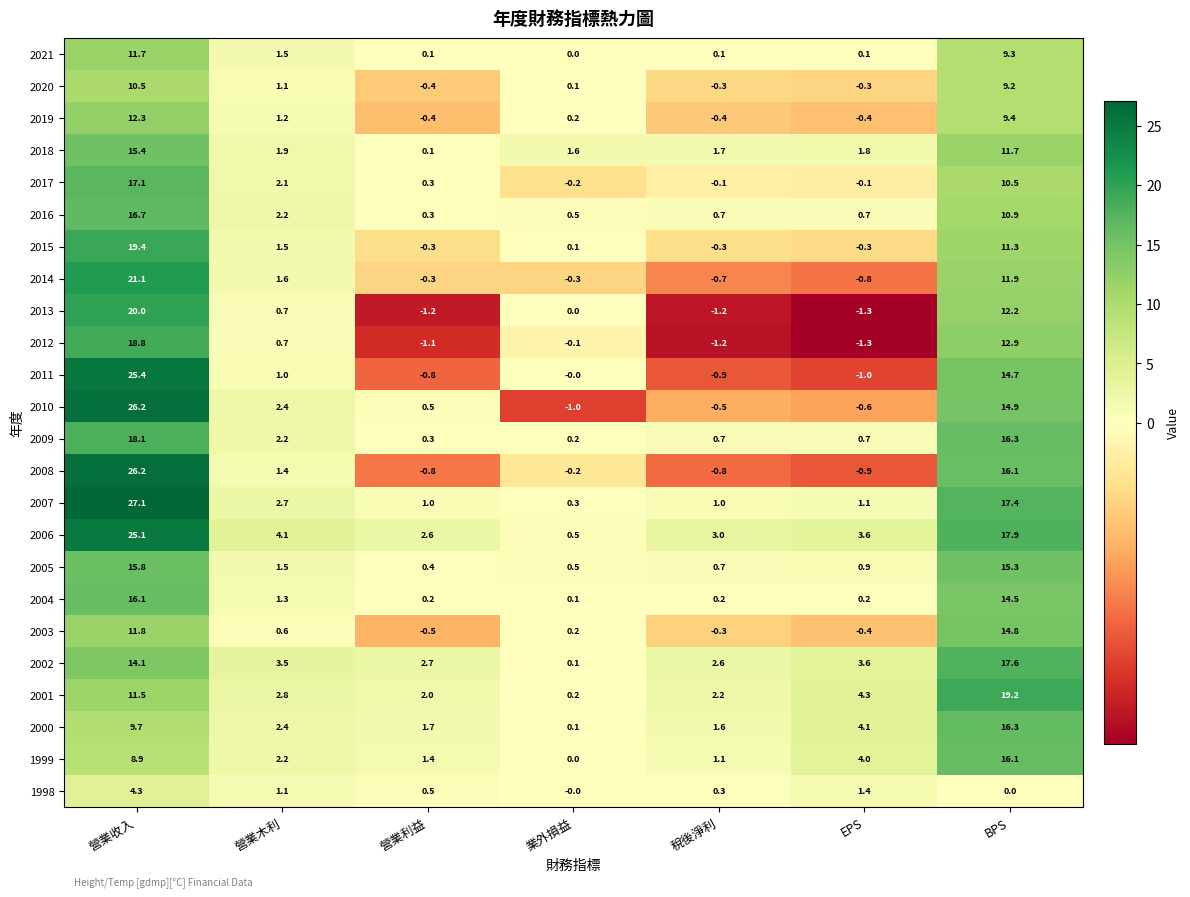

What is the minimum value shown in the chart?

-1.3